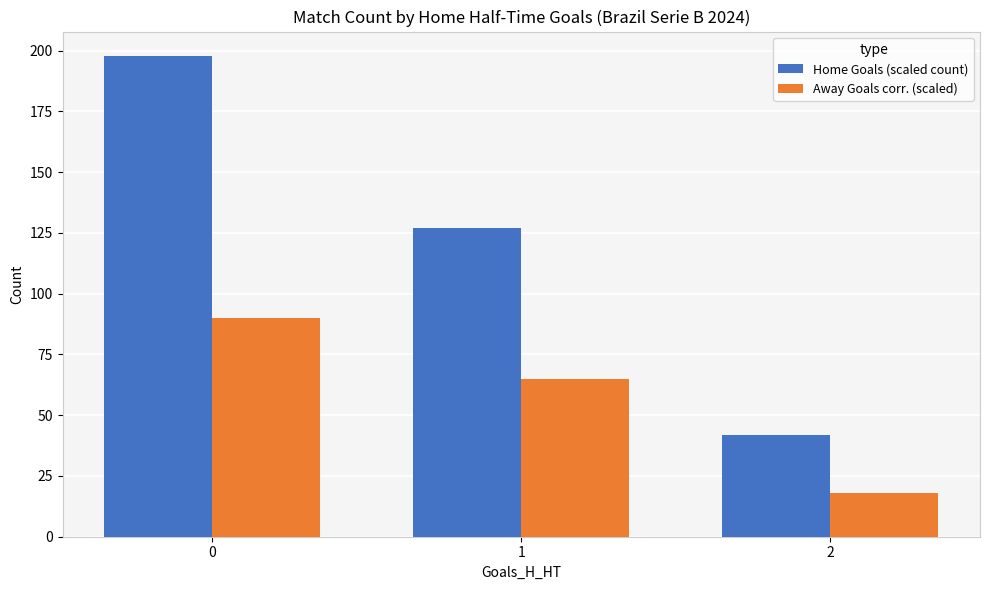

What is the greatest value displayed?

198